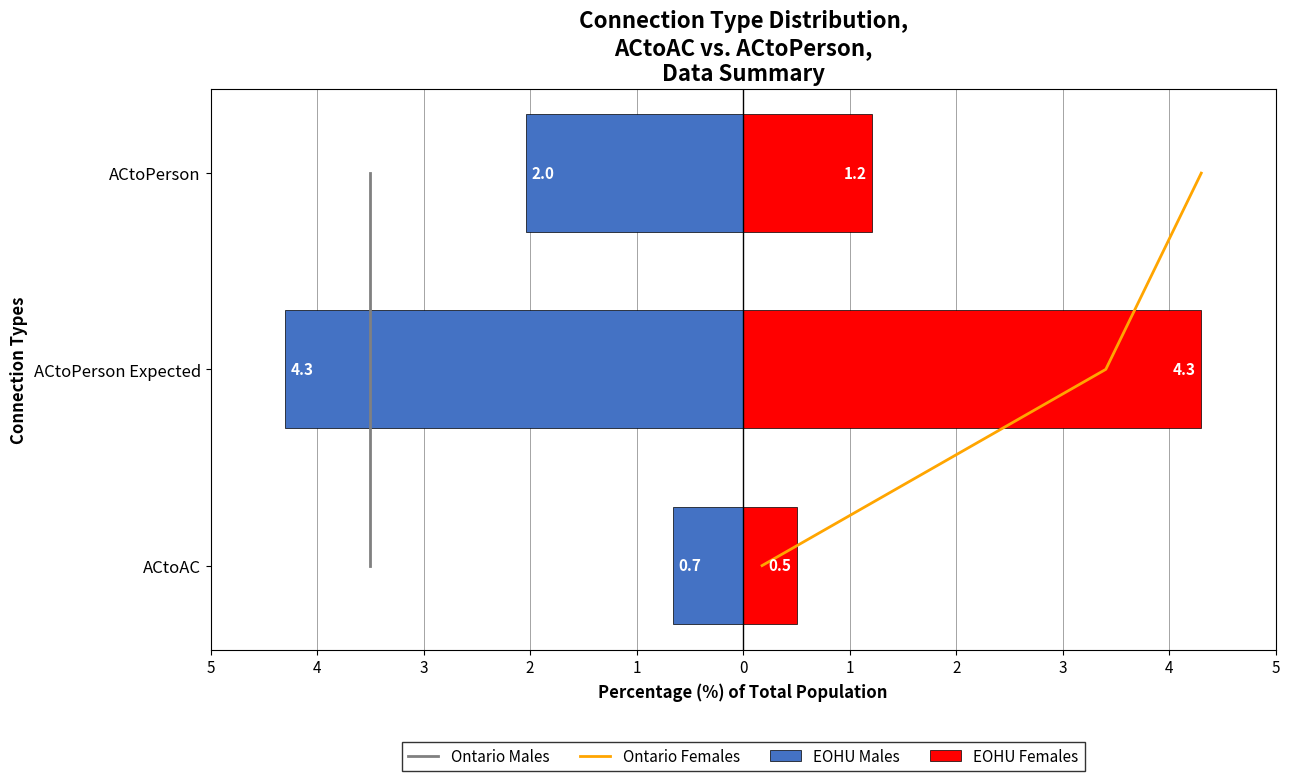

True or false: Ontario Females has a value of 0.6 at 4.

False